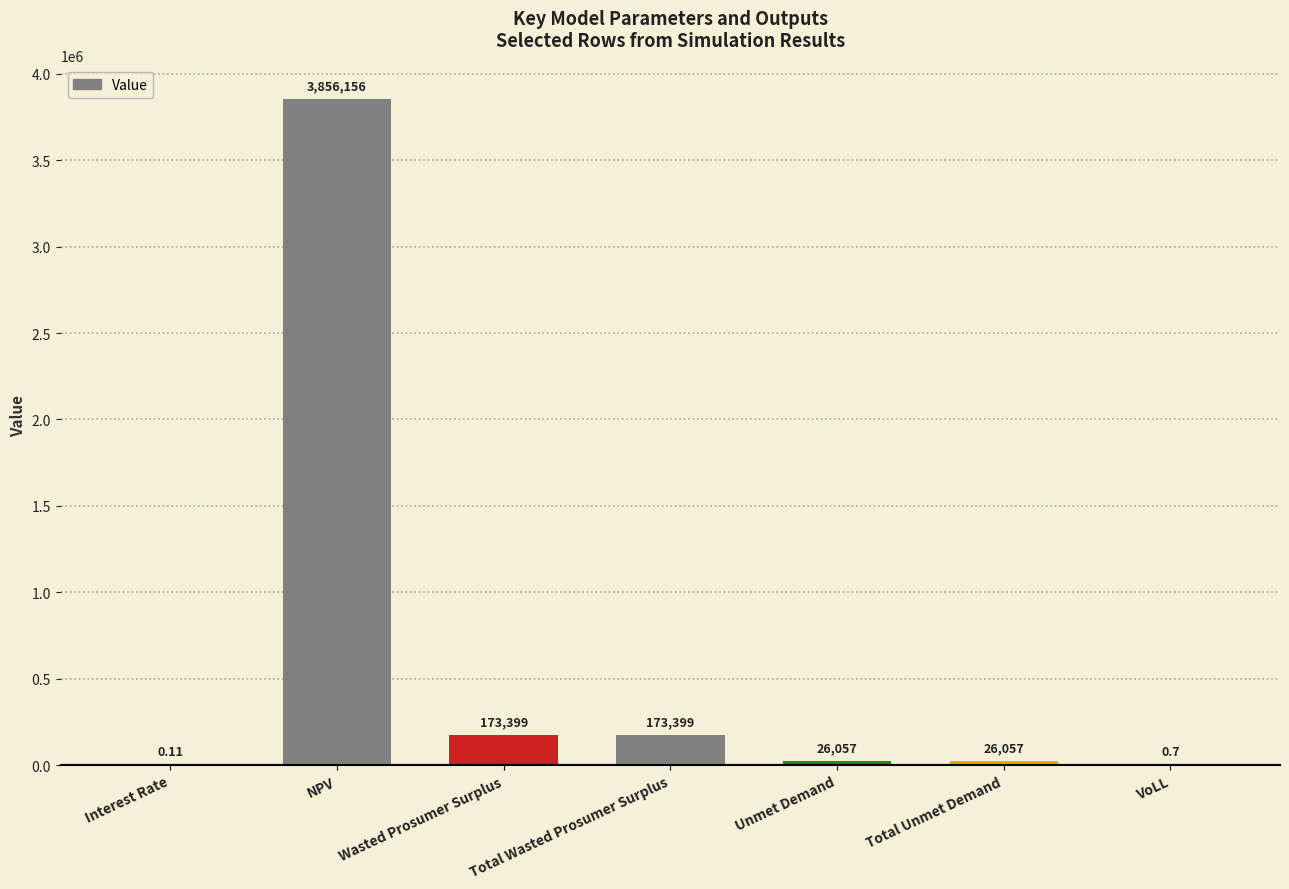

How many values exceed 26056?

5